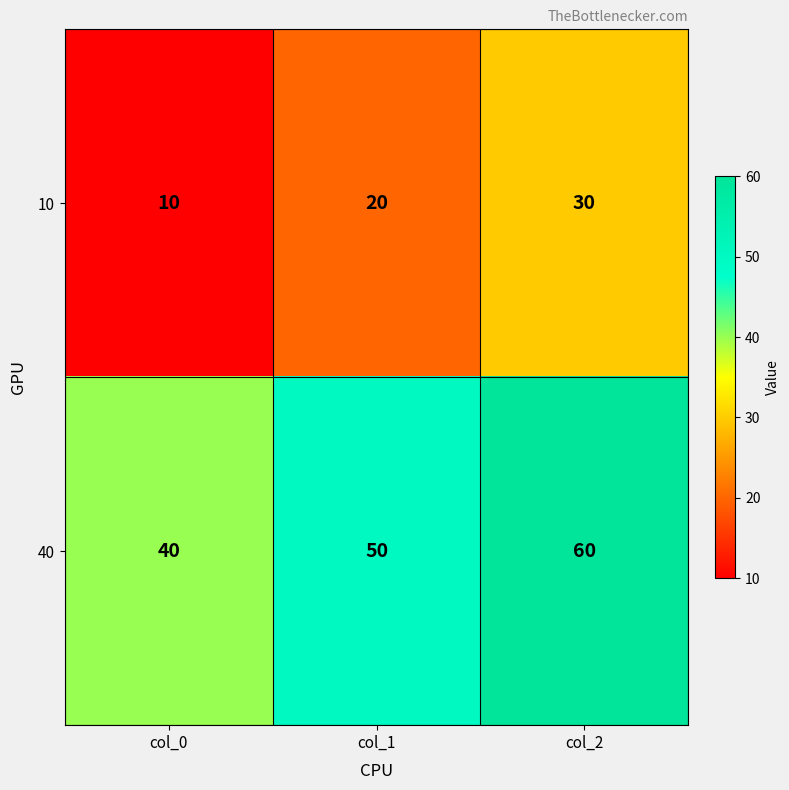

Reading right to left, extract all data points from this chart.

10: col_2=30	col_1=20	col_0=10
40: col_2=60	col_1=50	col_0=40